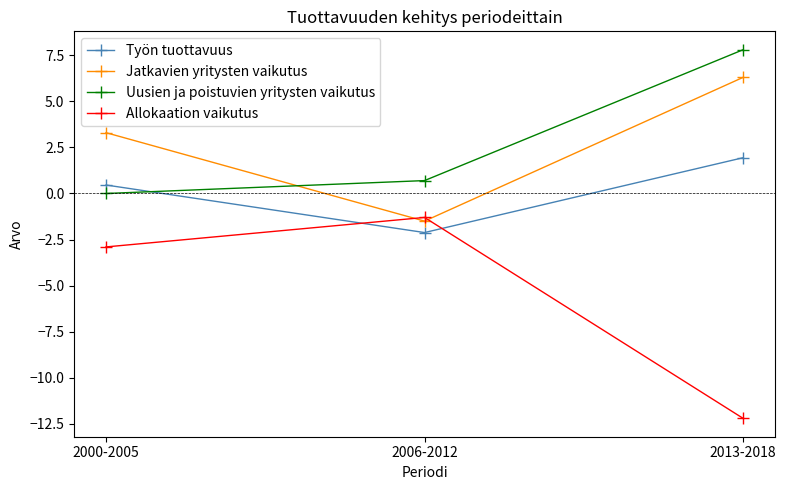

What is the difference between the highest and lowest values at 2000-2005?

6.2